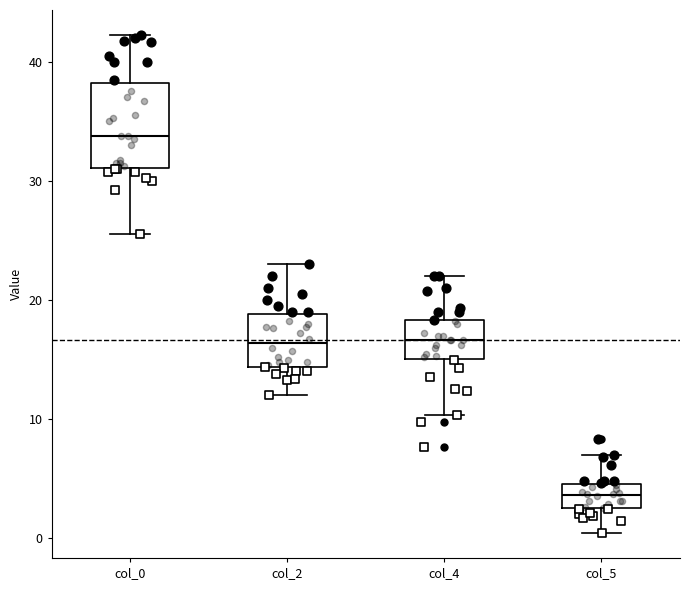

Reading left to right, transcribe this box plot: for each box, give where its median line is, the range the box spans, and where its two whiskers end, as read against the y-axis. The values are not printed on the chart, so give them approximately, as read against the axis.

col_0: median 34, box 31 to 38, whiskers 26 to 42
col_2: median 16, box 14 to 19, whiskers 12 to 23
col_4: median 17, box 15 to 18, whiskers 10 to 22
col_5: median 4, box 2 to 5, whiskers 0 to 7